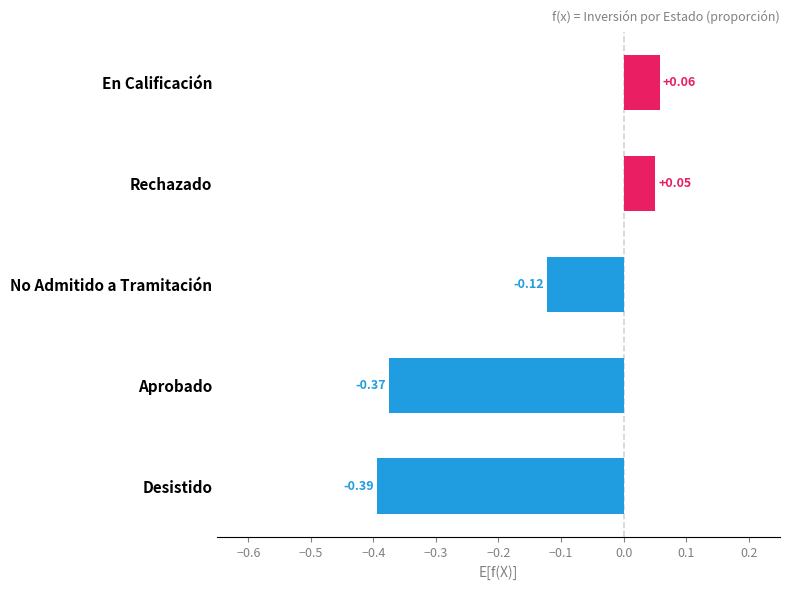

At which category does the chart reach its peak across all series?

En Calificación